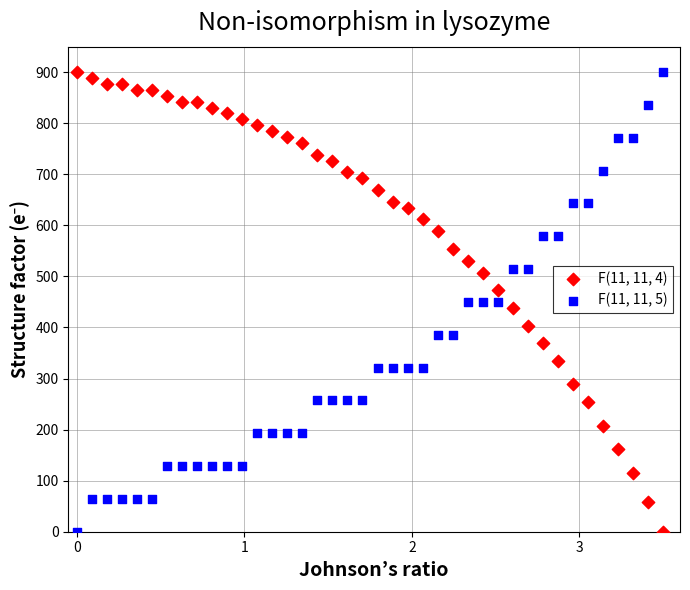

What is the X range (max minus min) for the scatter plot?

3.5